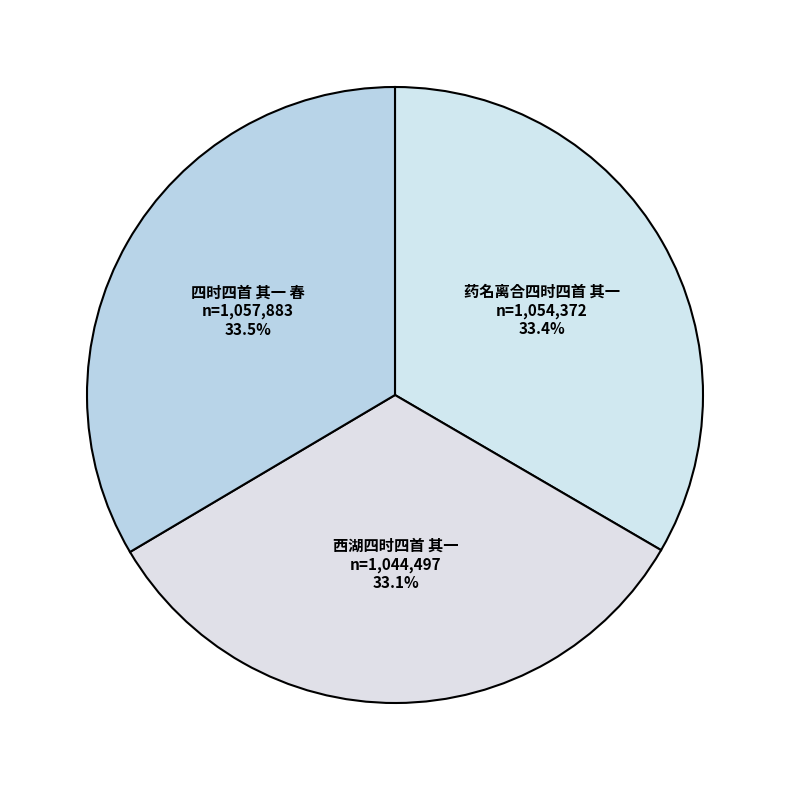

Is it true that 四时四首 其一 春 is 22% of the pie?

False